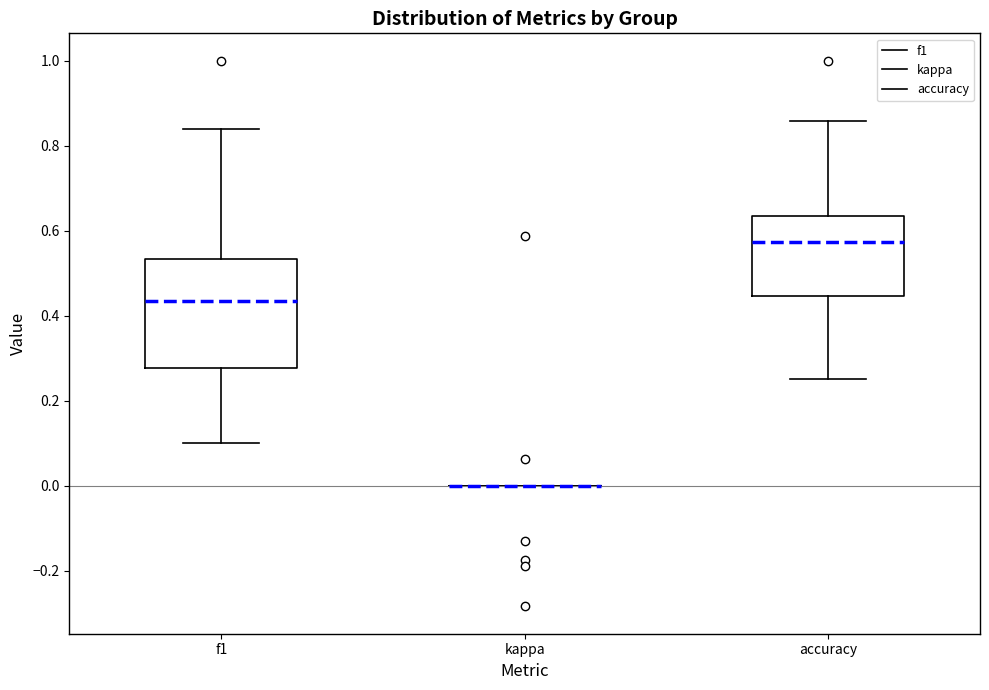

Reading left to right, transcribe this box plot: for each box, give where its median line is, the range the box spans, and where its two whiskers end, as read against the y-axis. The values are not printed on the chart, so give them approximately, as read against the axis.

f1: median 0.44, box 0.28 to 0.54, whiskers 0.10 to 0.84
kappa: box collapsed to a line at 0.00, whiskers 0.00 to 0.00
accuracy: median 0.58, box 0.44 to 0.64, whiskers 0.26 to 0.86